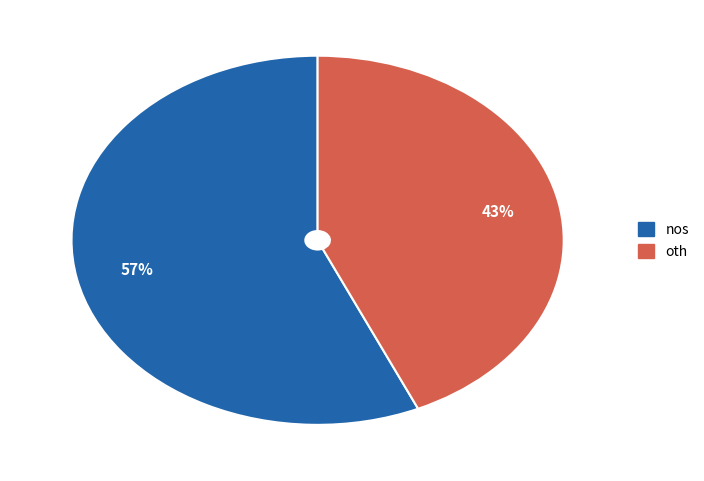

How many slices are in this pie chart?

2